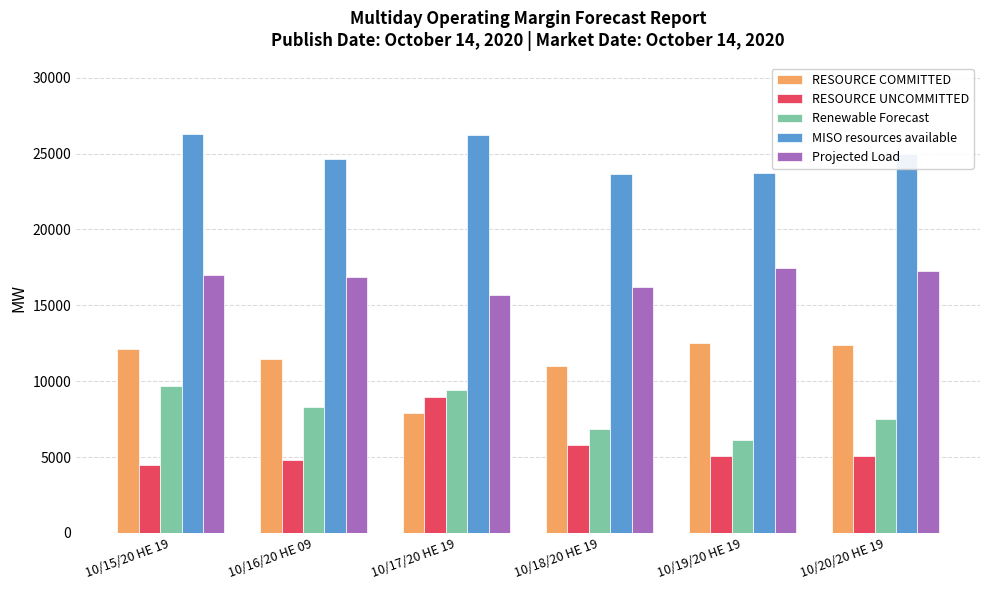

What is the label of the 2nd bar from the right?

10/19/20 HE 19